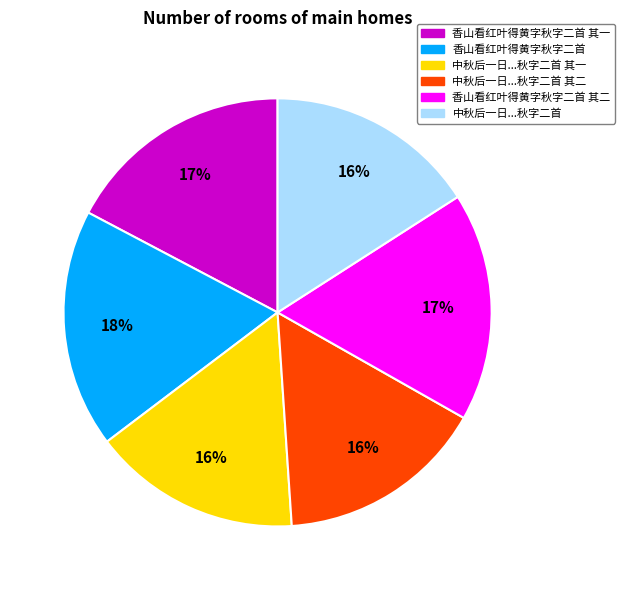

To the nearest percent, what is the average slice percentage?

17%